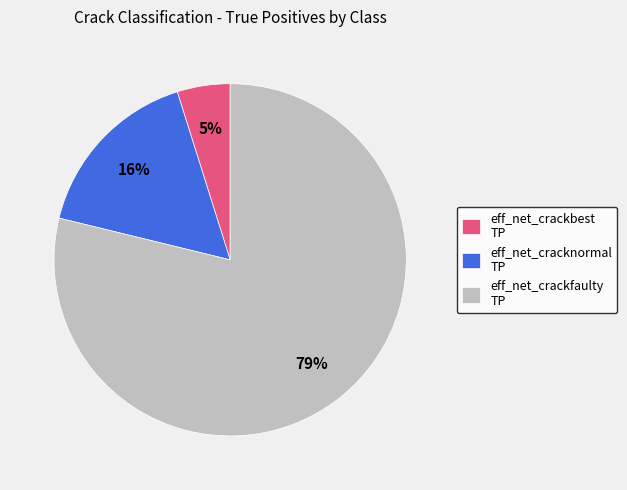

Count the number of slices in the pie.

3